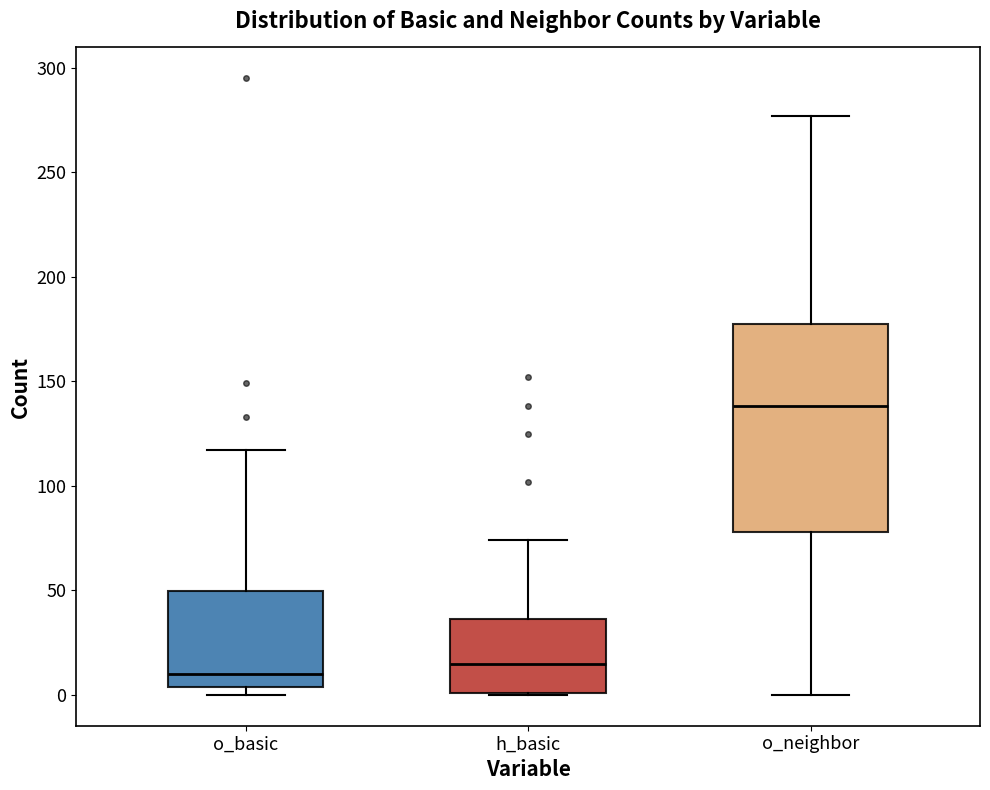

Reading left to right, transcribe this box plot: for each box, give where its median line is, the range the box spans, and where its two whiskers end, as read against the y-axis. The values are not printed on the chart, so give them approximately, as read against the axis.

o_basic: median 10, box 5 to 50, whiskers 0 to 115
h_basic: median 15, box 0 to 35, whiskers 0 to 75
o_neighbor: median 140, box 80 to 180, whiskers 0 to 275